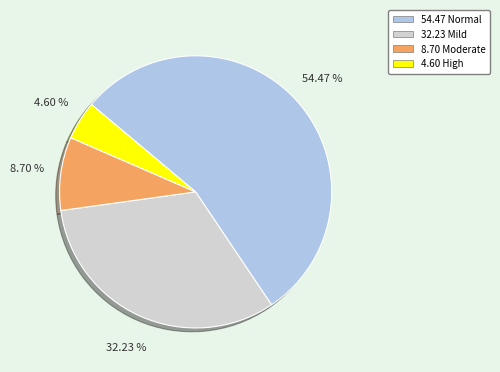

Is there a majority slice in this chart?

Yes